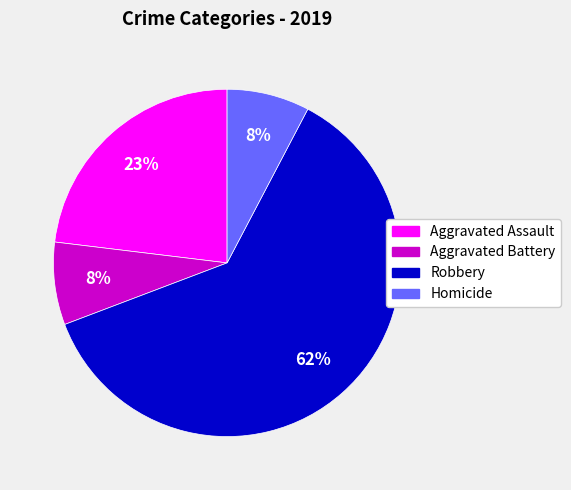

How many segments does this pie chart have?

4